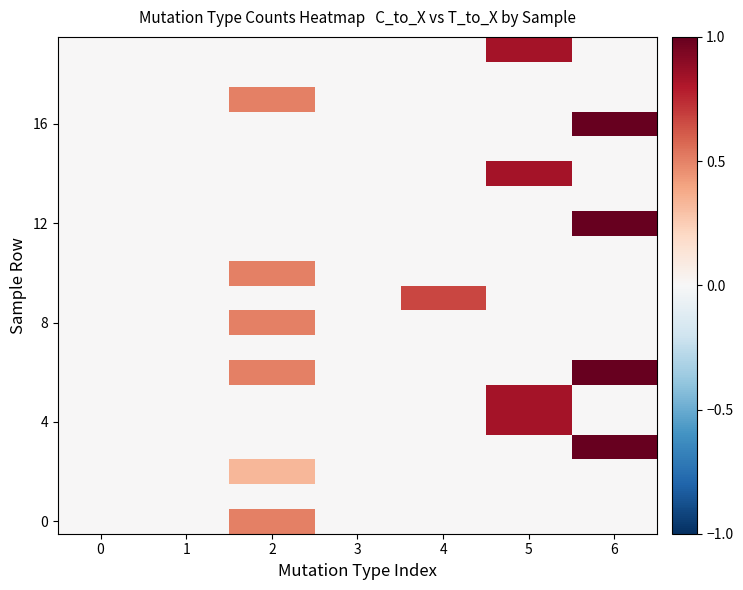

True or false: 4 has a value of 0.0 at 6.

True